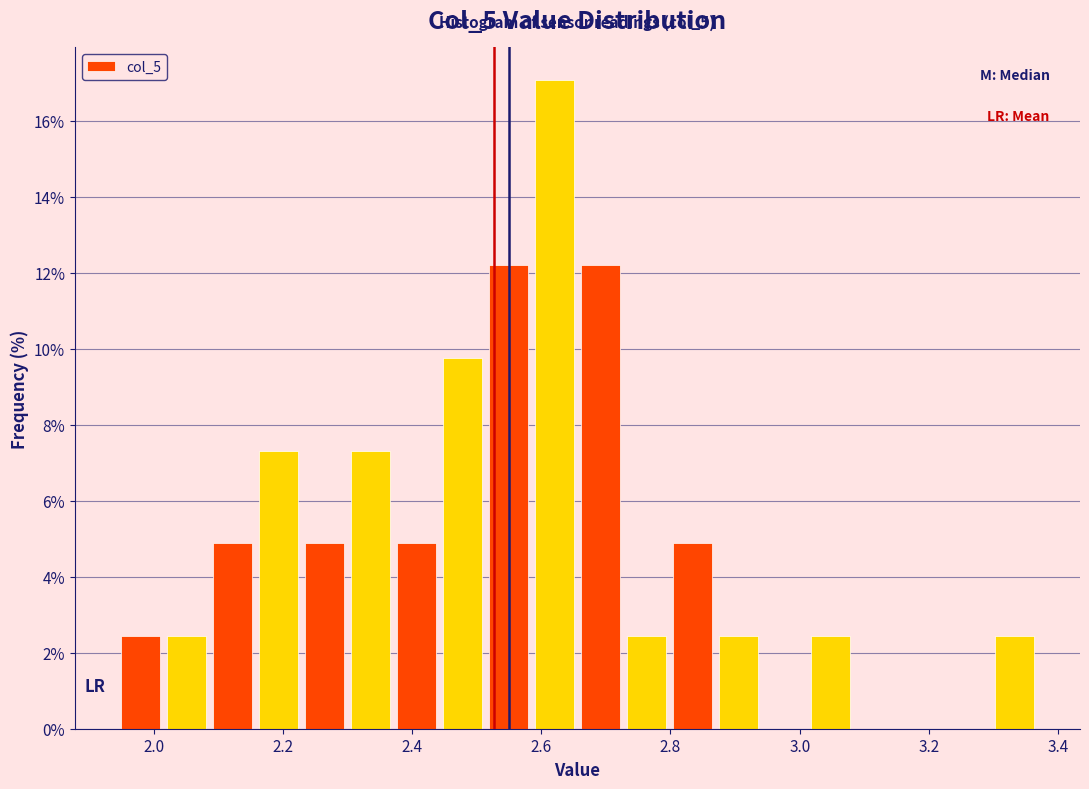

Read against the x-axis, roughly where is the centre of the tallest bar?

2.62